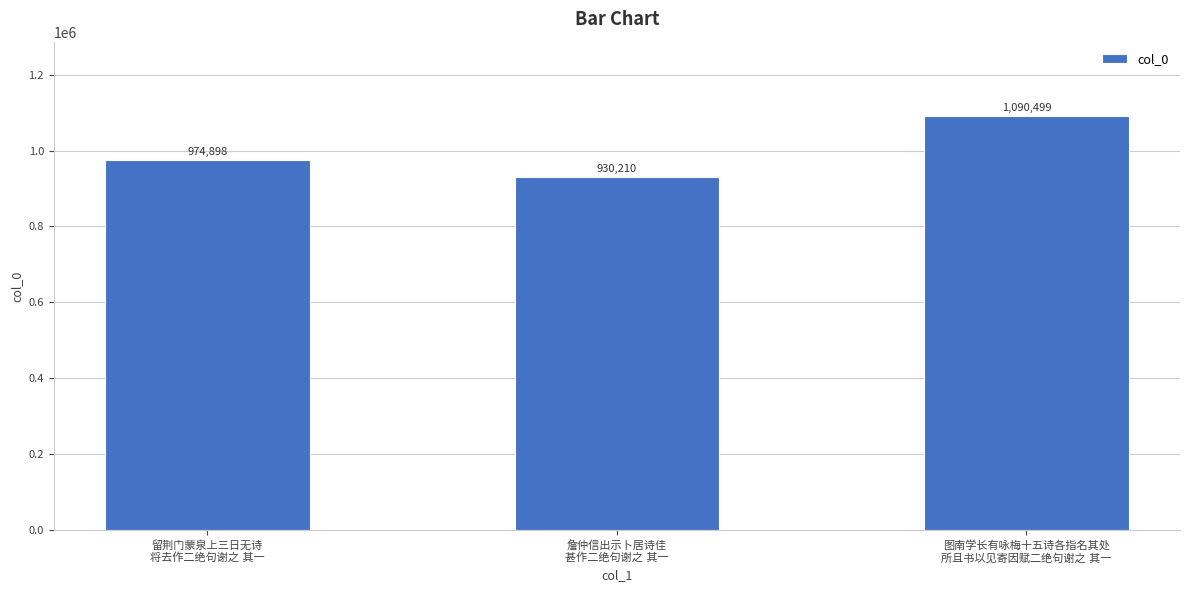

What is the value of the 2nd bar from the left?

930210